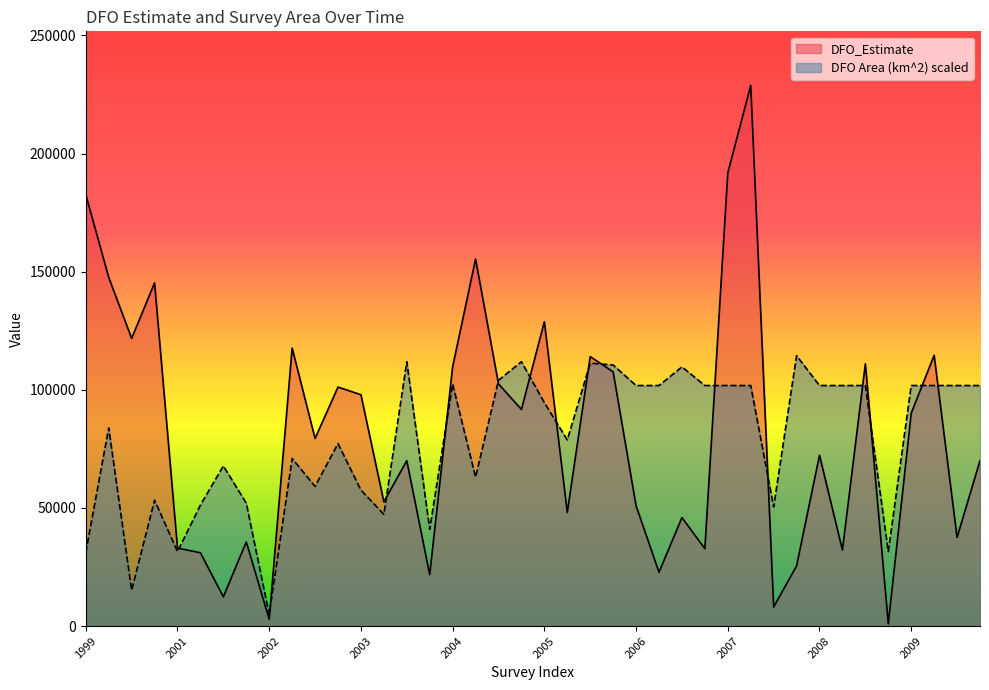

What is the sum of all DFO_Estimate values?

3246001.0